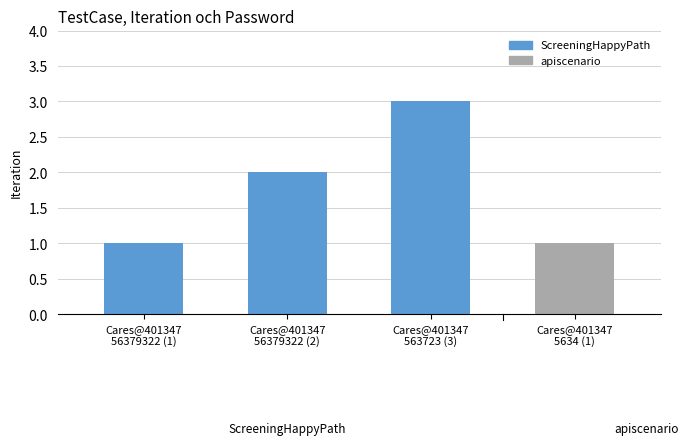

Count the number of categories in the chart.

4